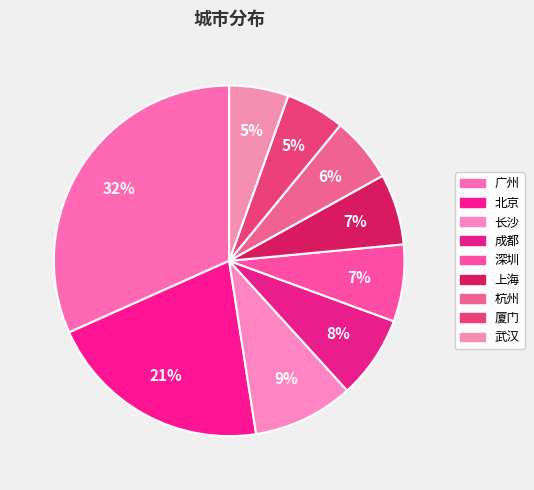

Is 北京 the majority of the pie?

No